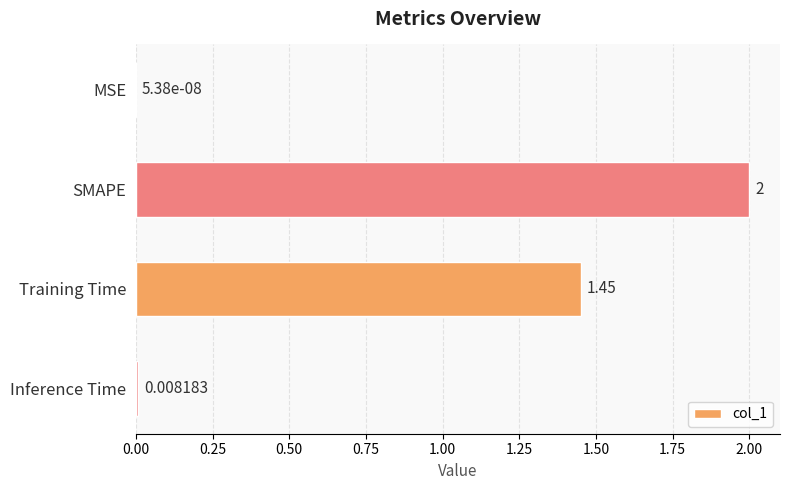

At which category does the chart reach its peak across all series?

SMAPE